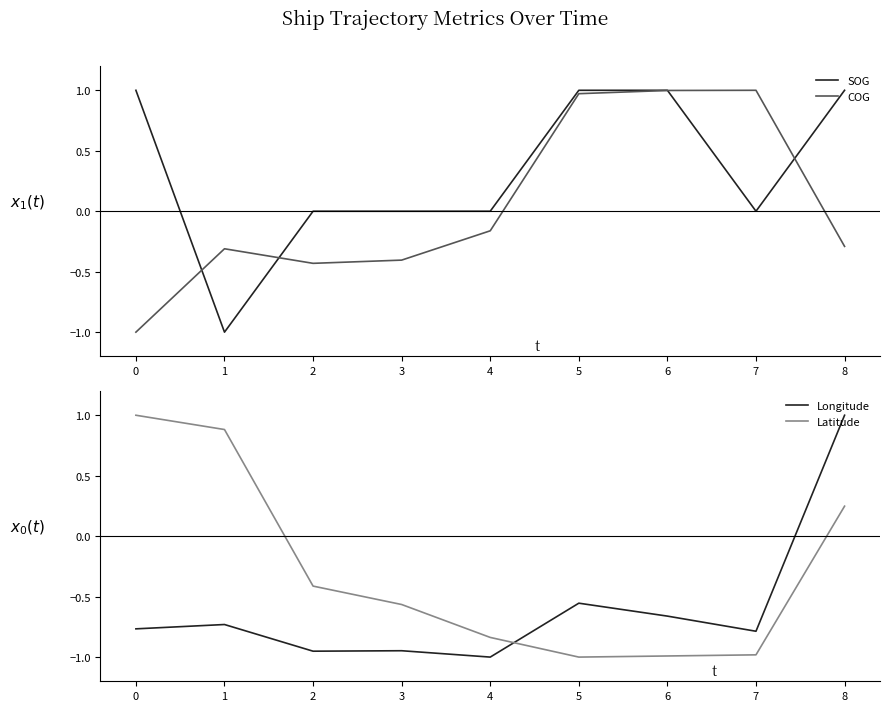

How many values in Longitude are below zero?

8